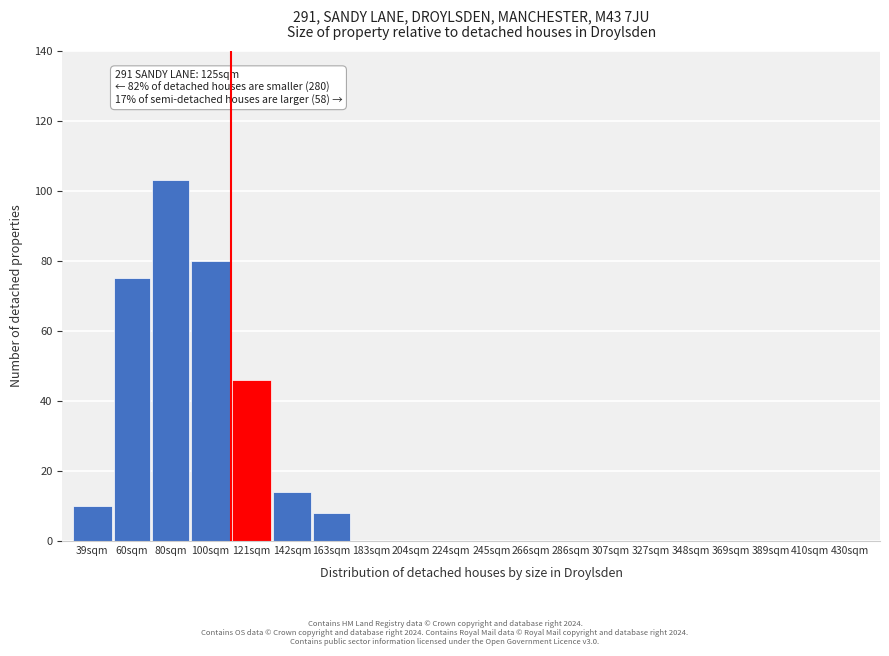

Reading left to right, list all the values displayed in this chart.

39sqm=10	60sqm=75	80sqm=103	100sqm=80	121sqm=46	142sqm=14	163sqm=8	183sqm=0	204sqm=0	224sqm=0	245sqm=0	266sqm=0	286sqm=0	307sqm=0	327sqm=0	348sqm=0	369sqm=0	389sqm=0	410sqm=0	430sqm=0